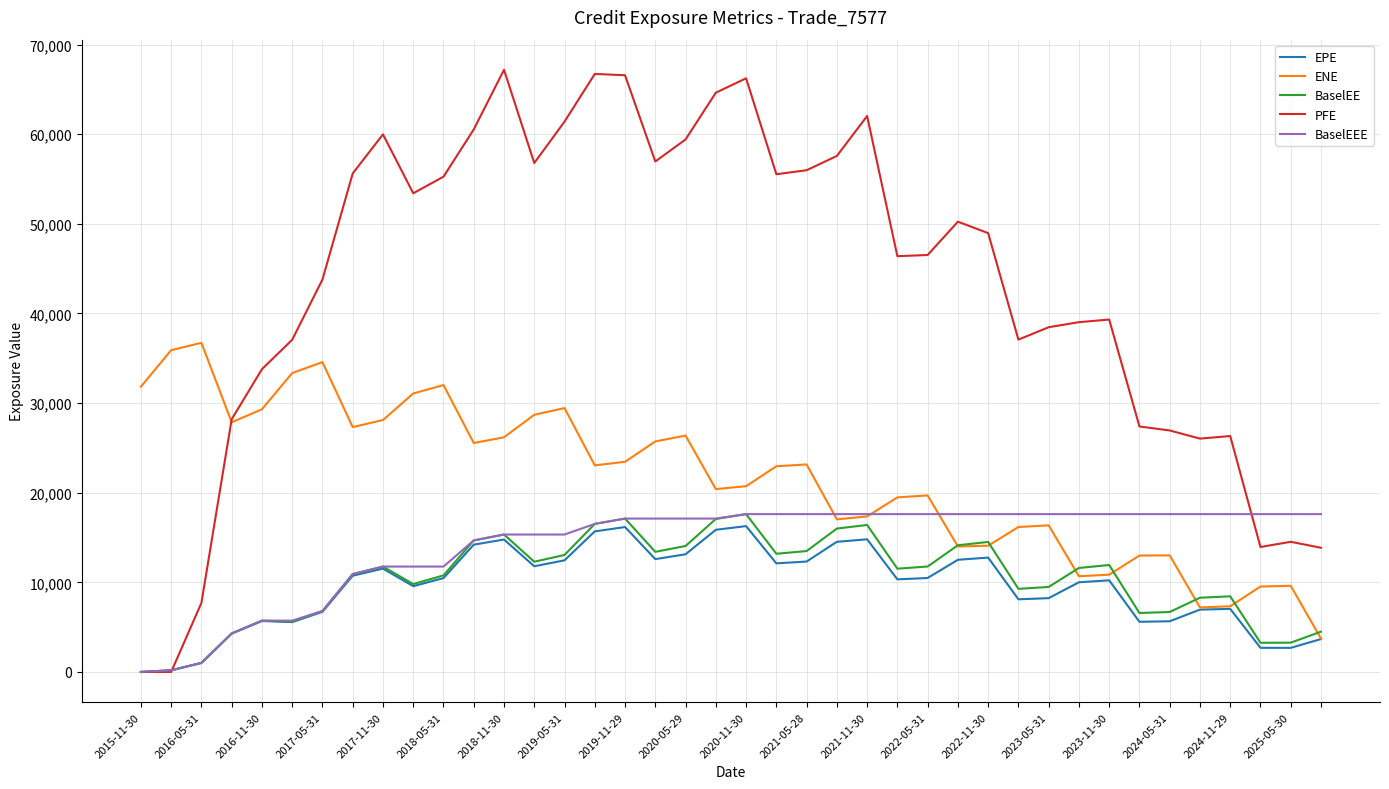

Which series has the largest total across all categories?

PFE